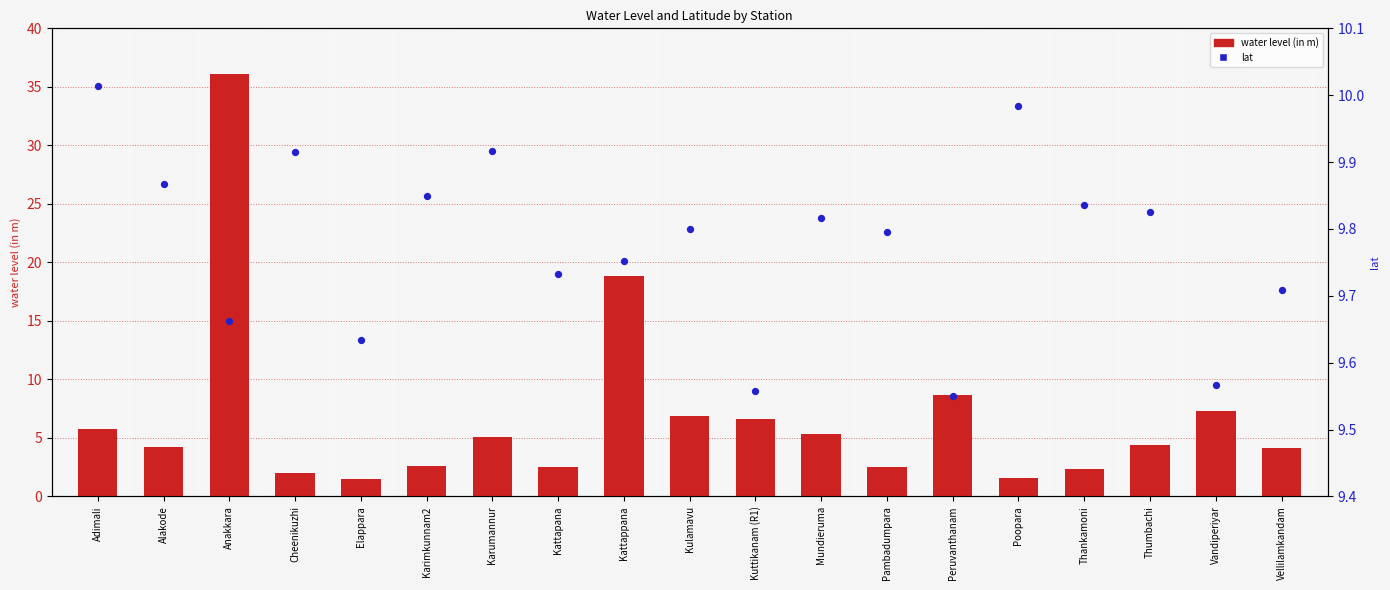

What are all the series names shown in the legend?

water_level (in m), lat